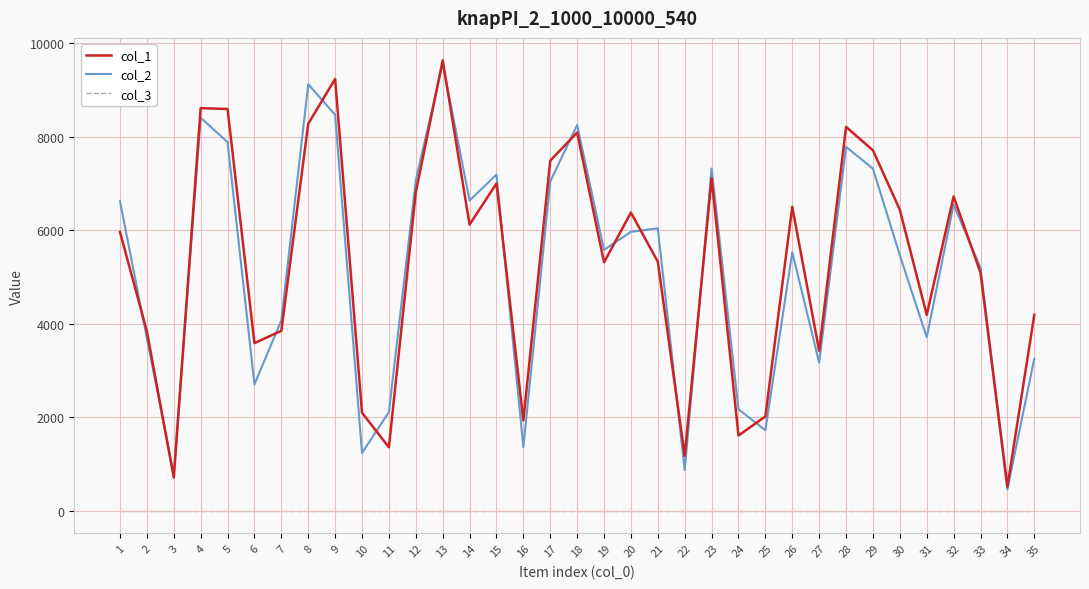

At which category is the sum across all series the highest?

13